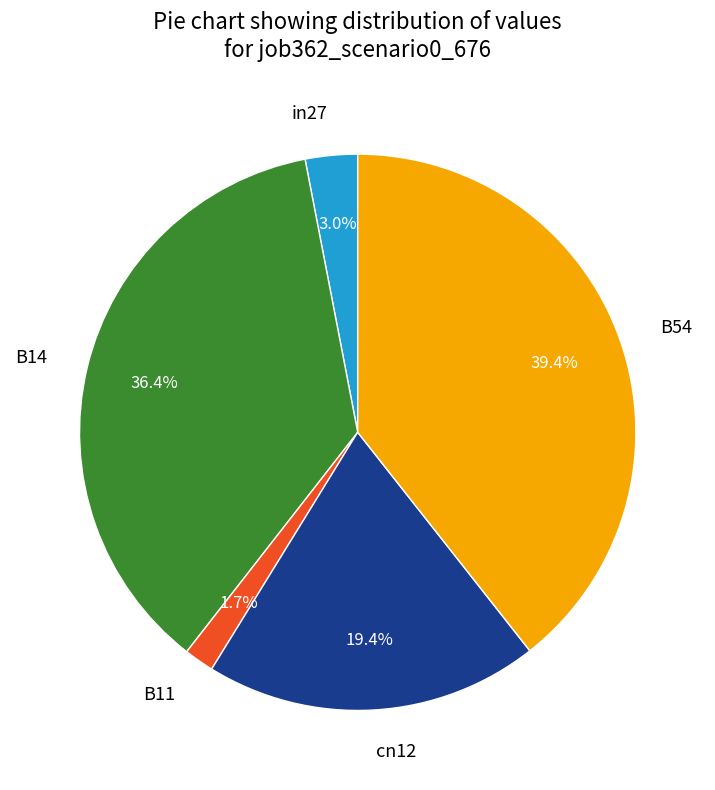

Which category has the biggest portion of the pie?

B54